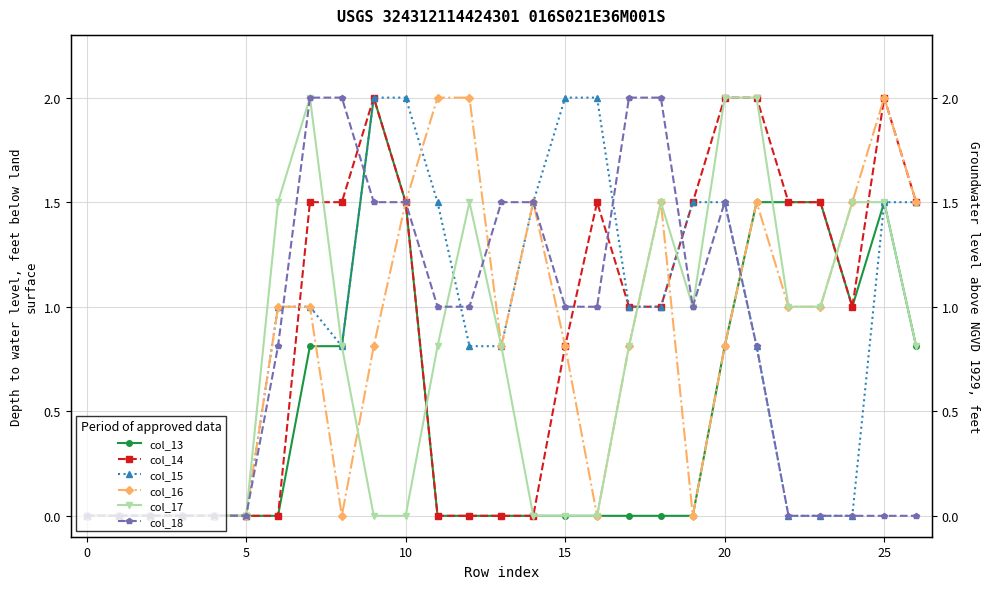

What is the spread (max minus min) of values at 11?

2.0